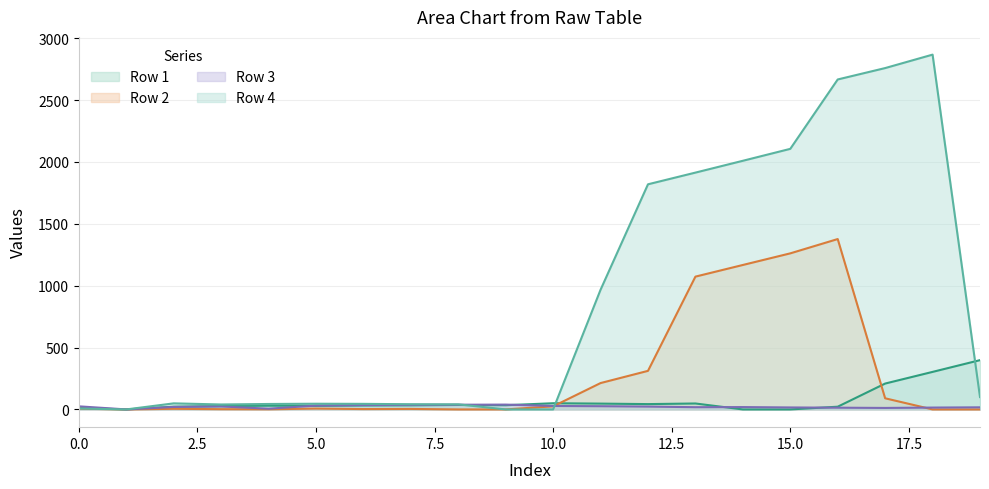

What is the average value of the Row 3 series?

22.1